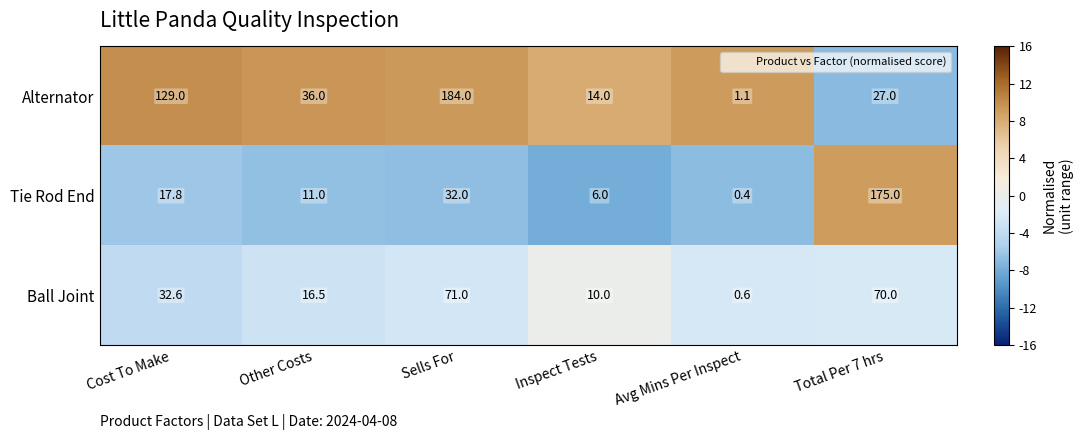

Is it true that Ball Joint equals 10.0 at Inspect Tests?

True